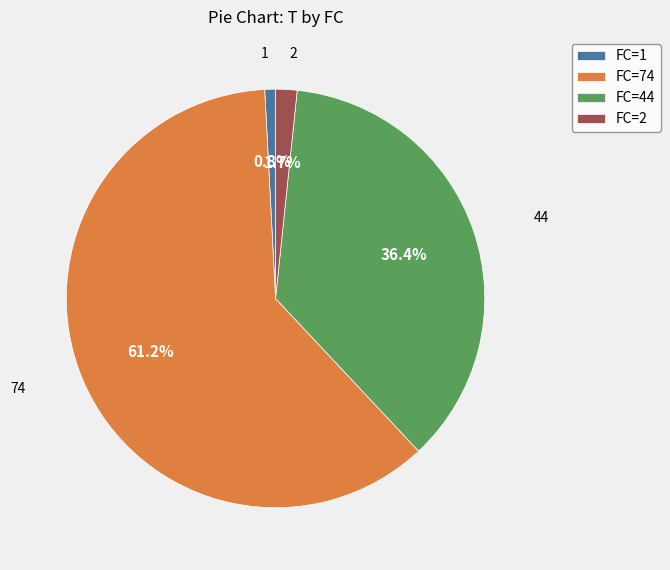

Count the number of slices in the pie.

4